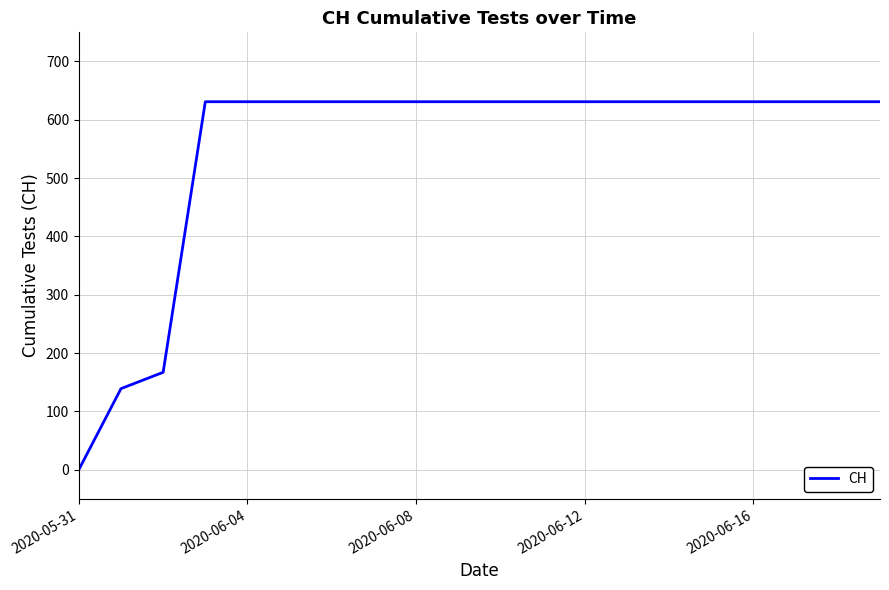

Reading right to left, extract all data points from this chart.

631	631	631	631	631	631	631	631	631	631	631	631	631	631	631	631	631	167	139	0